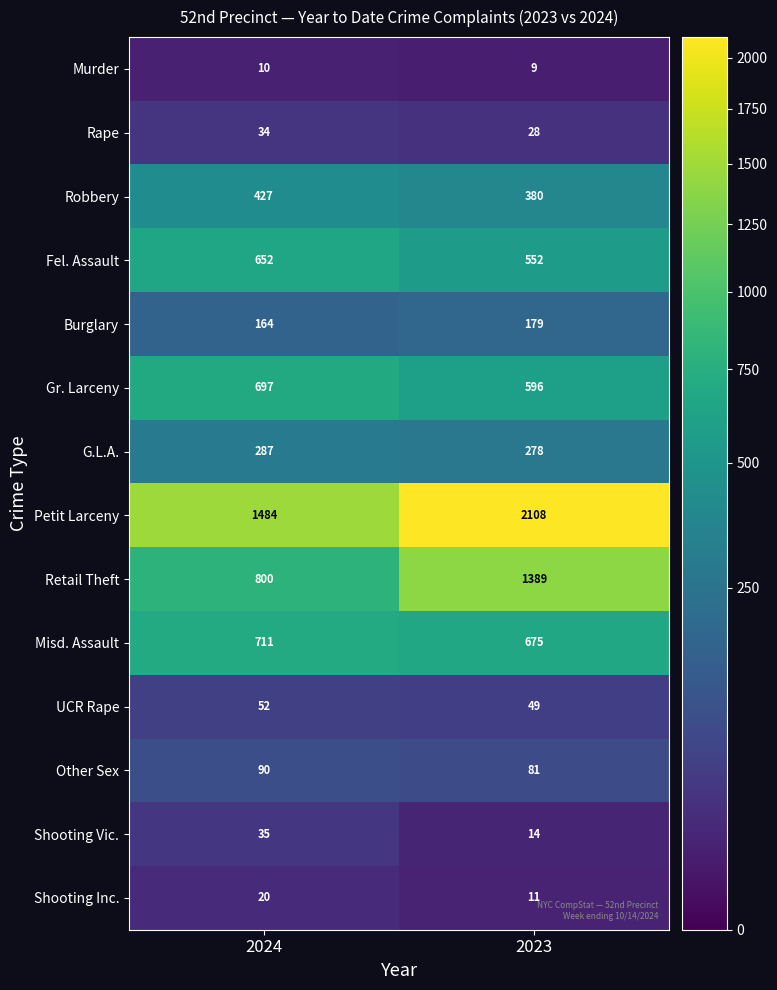

Which series has the largest total across all categories?

Petit Larceny